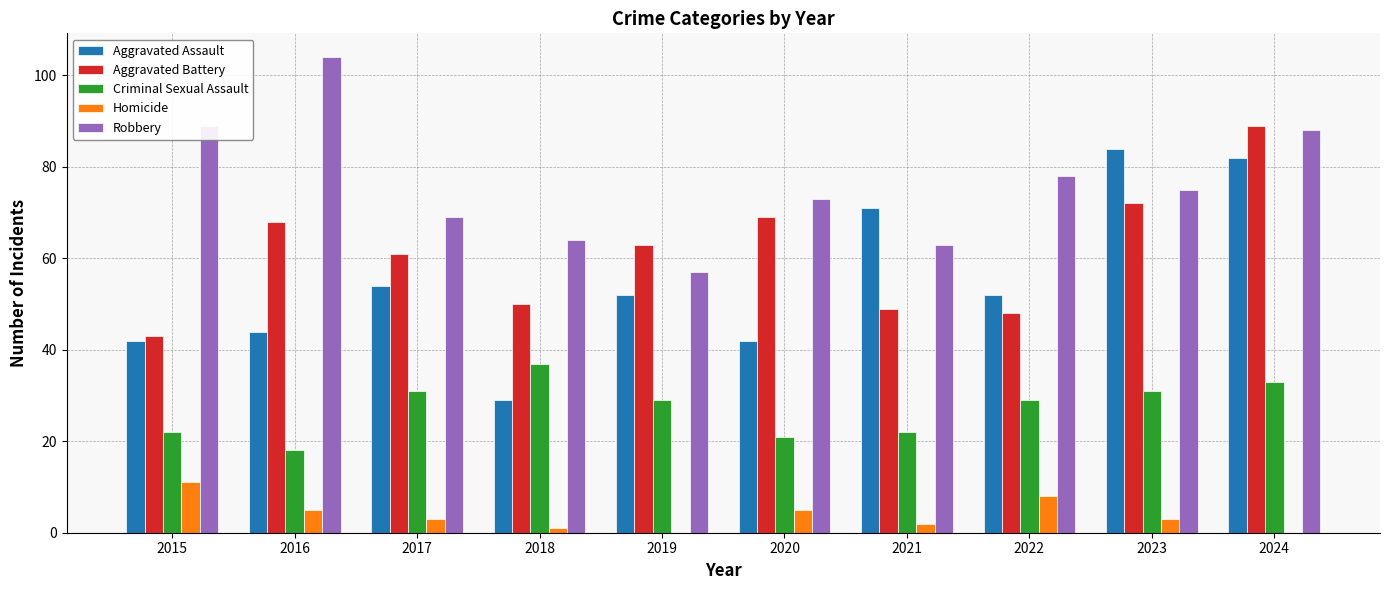

Between 2019 and 2021, which series saw the biggest shift?

Aggravated Assault